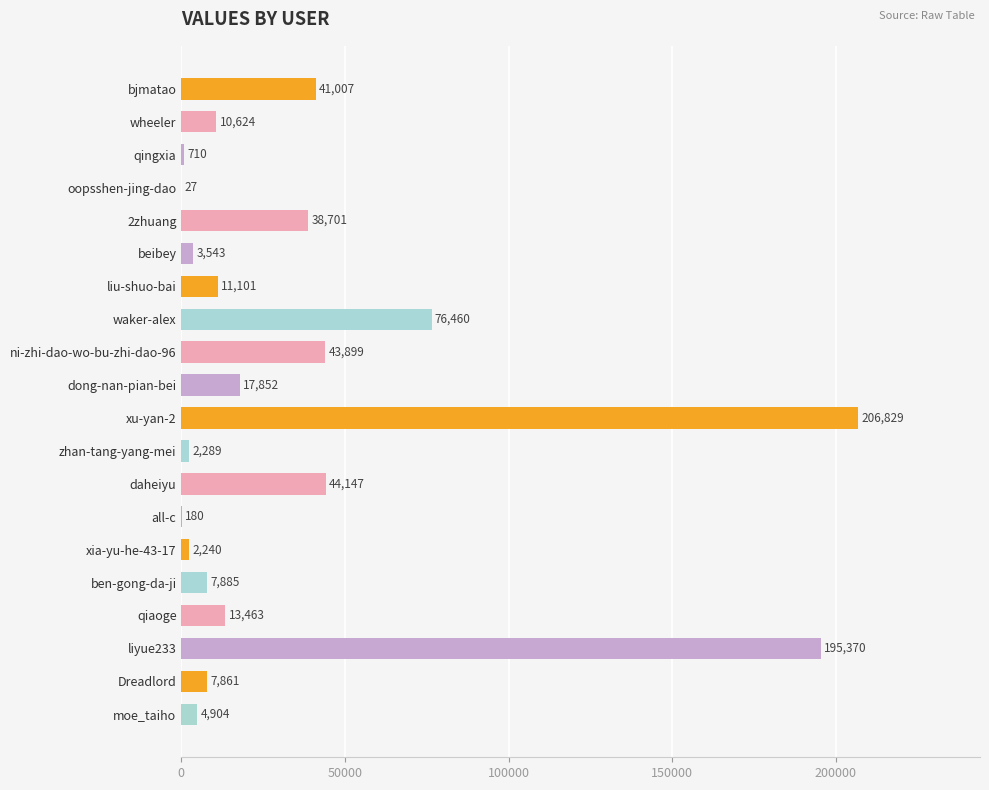

Is it true that the value at Dreadlord is 7861?

True